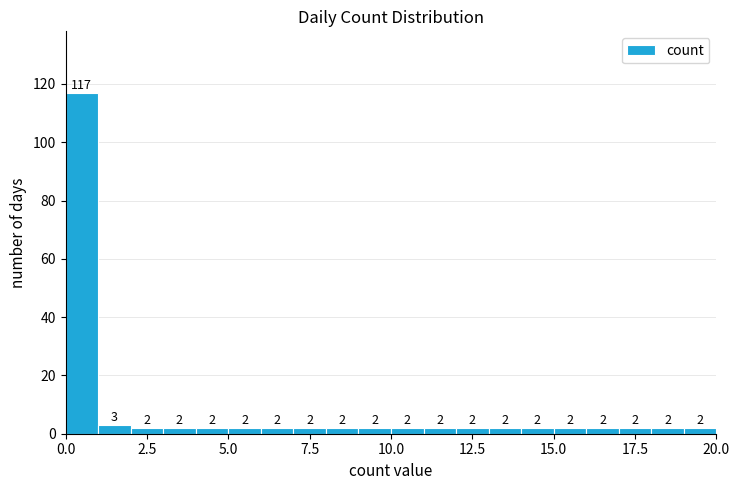

Around what value on the x-axis is the tallest bar? Give the approximate position of its centre, as read against the axis.

0.5